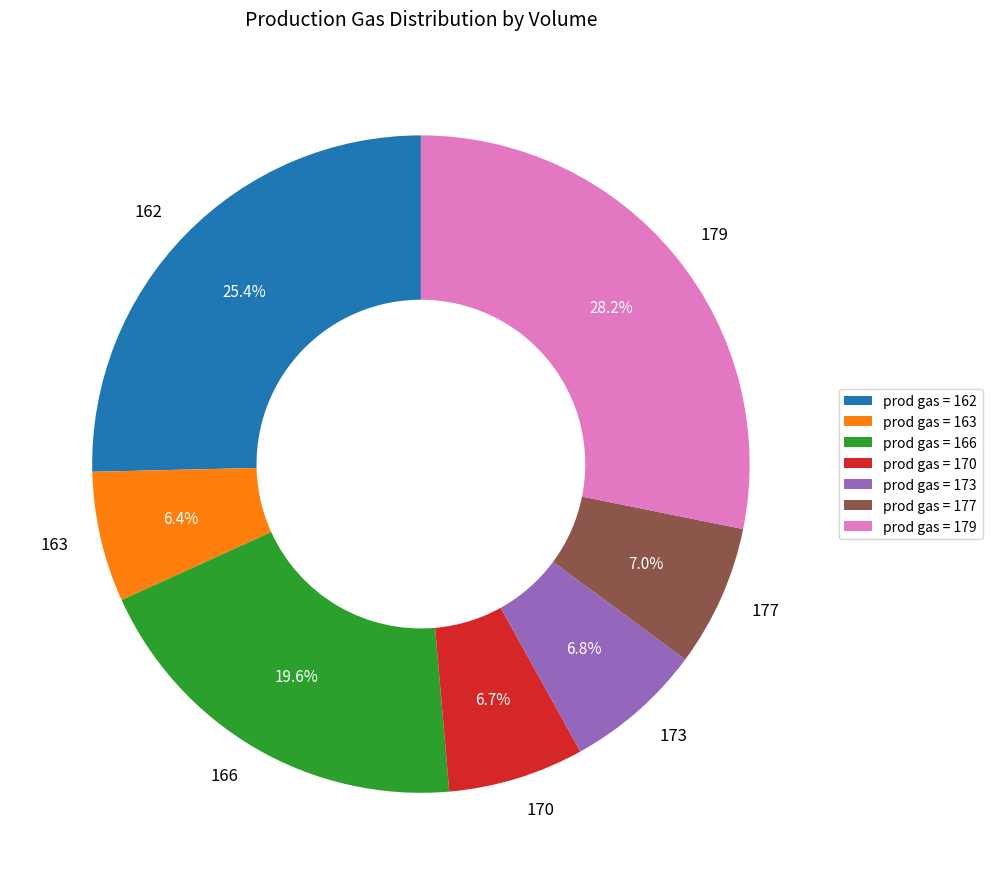

Is there a majority slice in this chart?

No